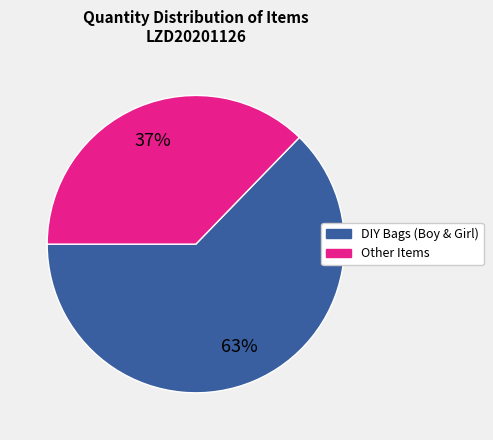

Does any single category account for the majority?

Yes